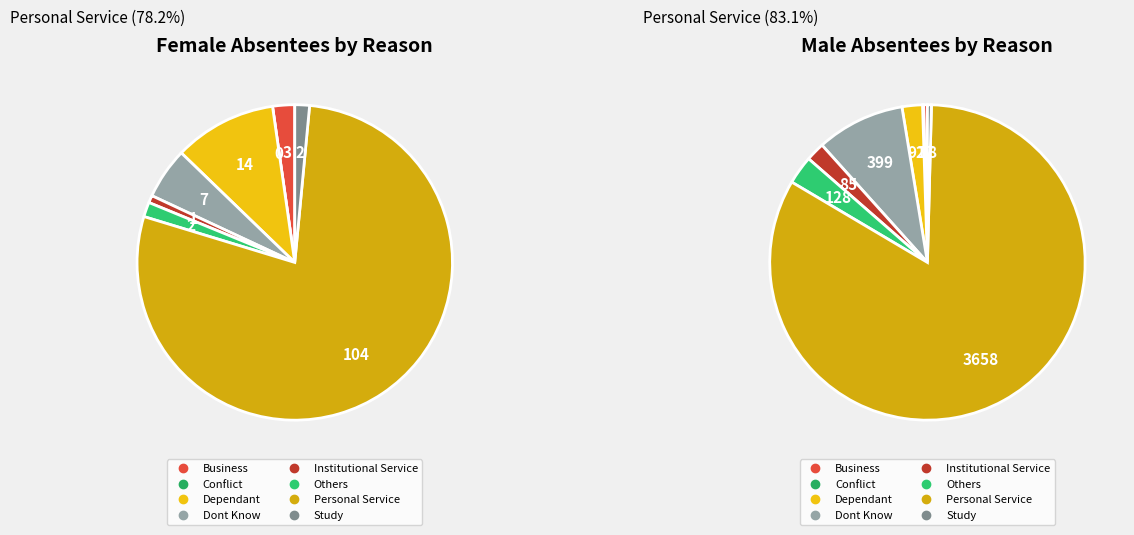

Does any single category account for the majority?

Yes